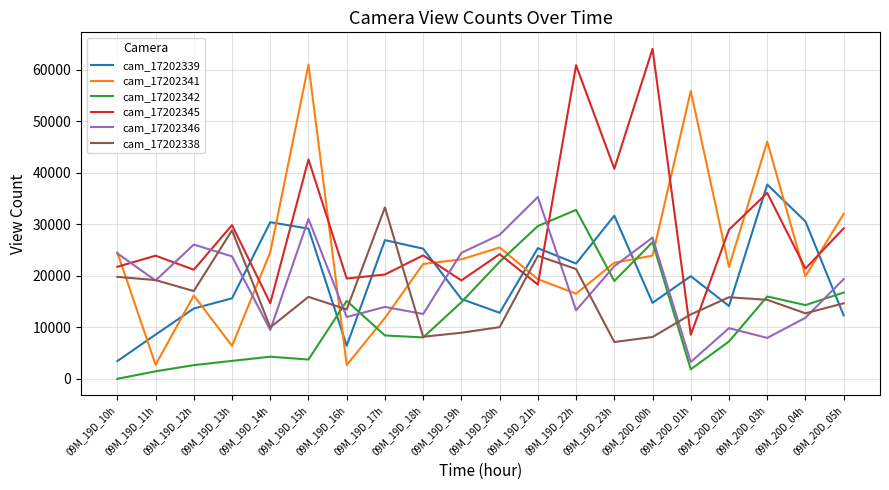

At which label is cam_17202338 closest to 20199?

09M_19D_10h